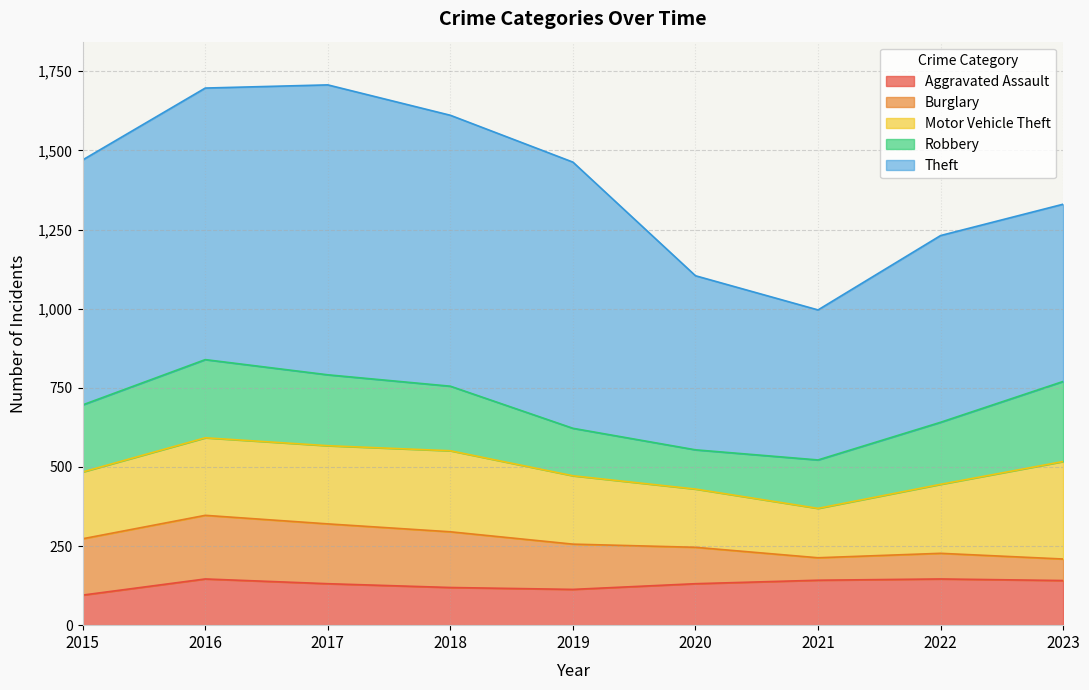

At how many categories does at least one series exceed 527?

8